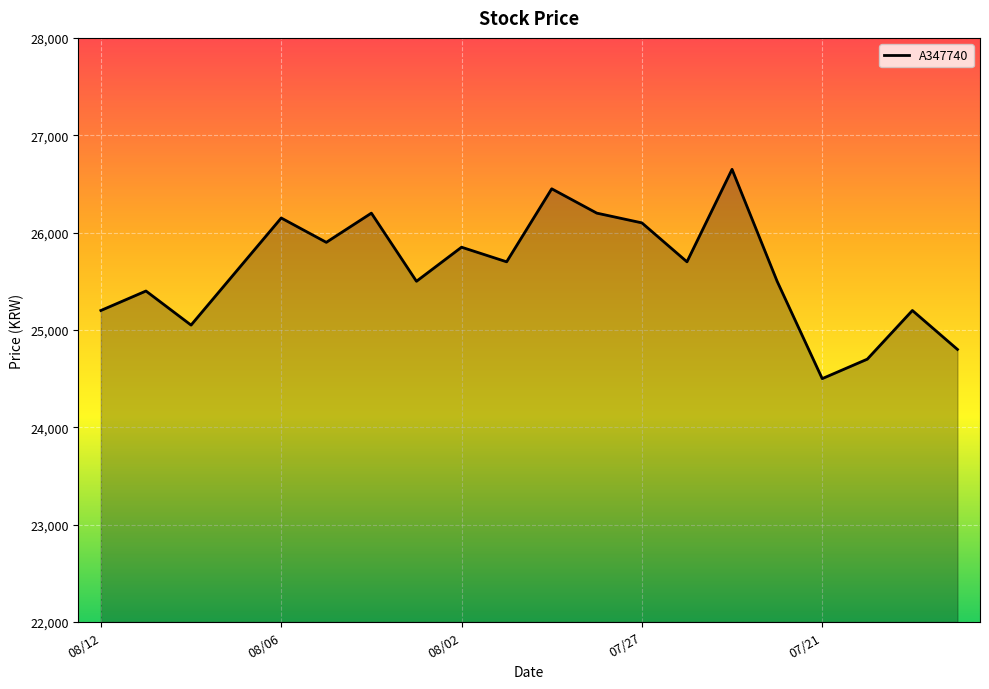

What is the difference between the maximum and minimum values?

2150